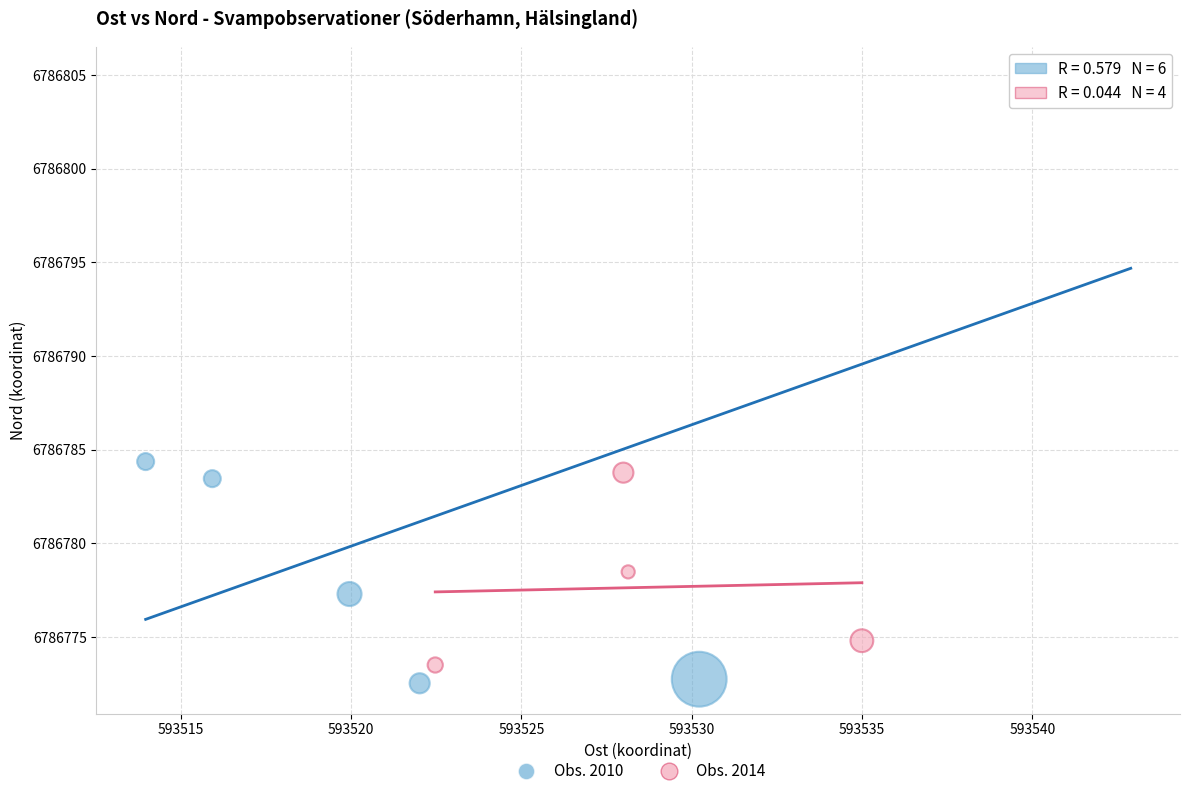

Which series has the largest Y range (max minus min)?

Obs. 2010